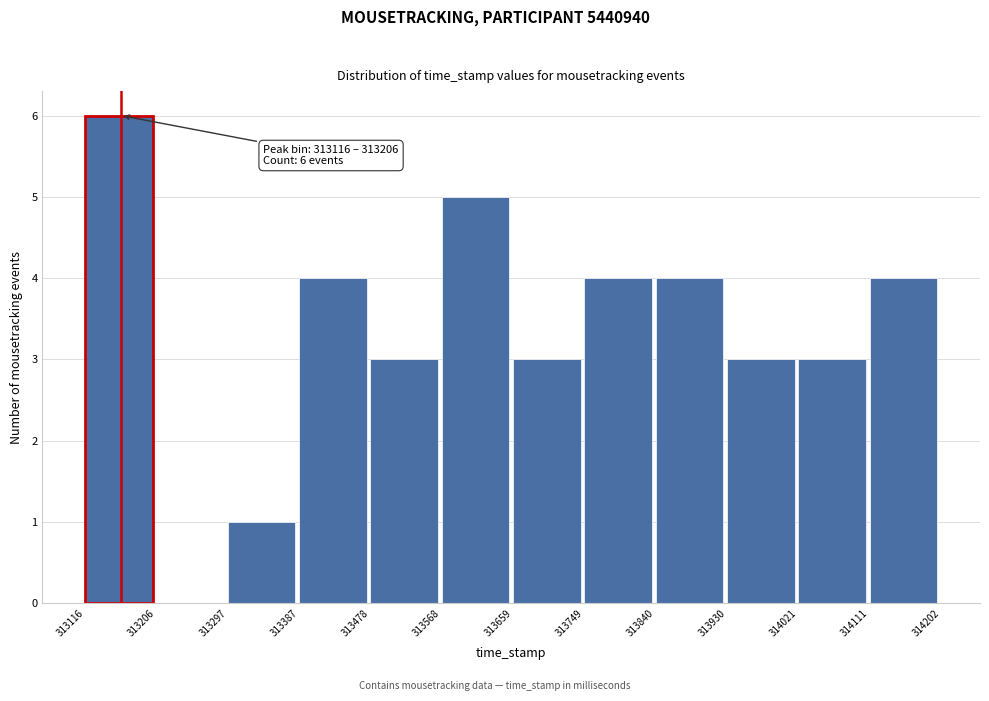

Which range on the x-axis has the tallest bar?

313116 to 313206